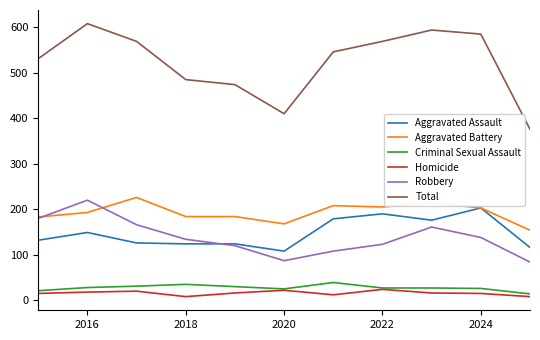

What is the lowest value of the Total series?

376